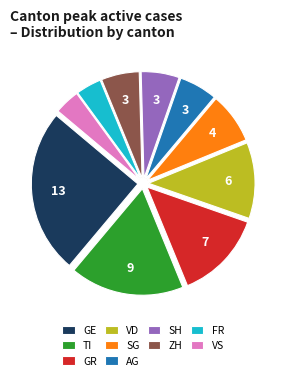

Do TI and FR together represent more than half of the pie?

No